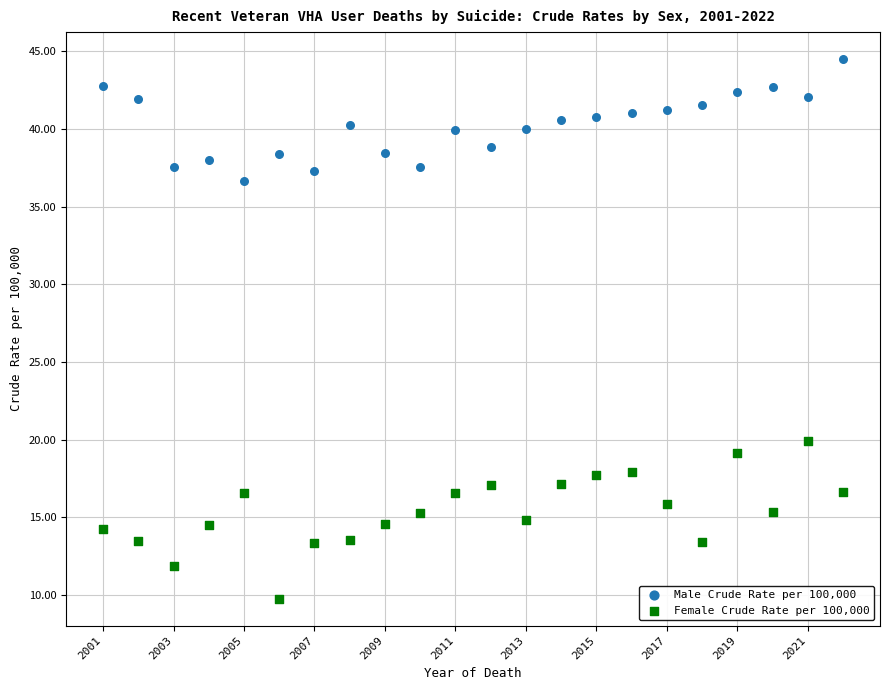

Across all data points, what is the range of Y values (max minus min)?

34.7